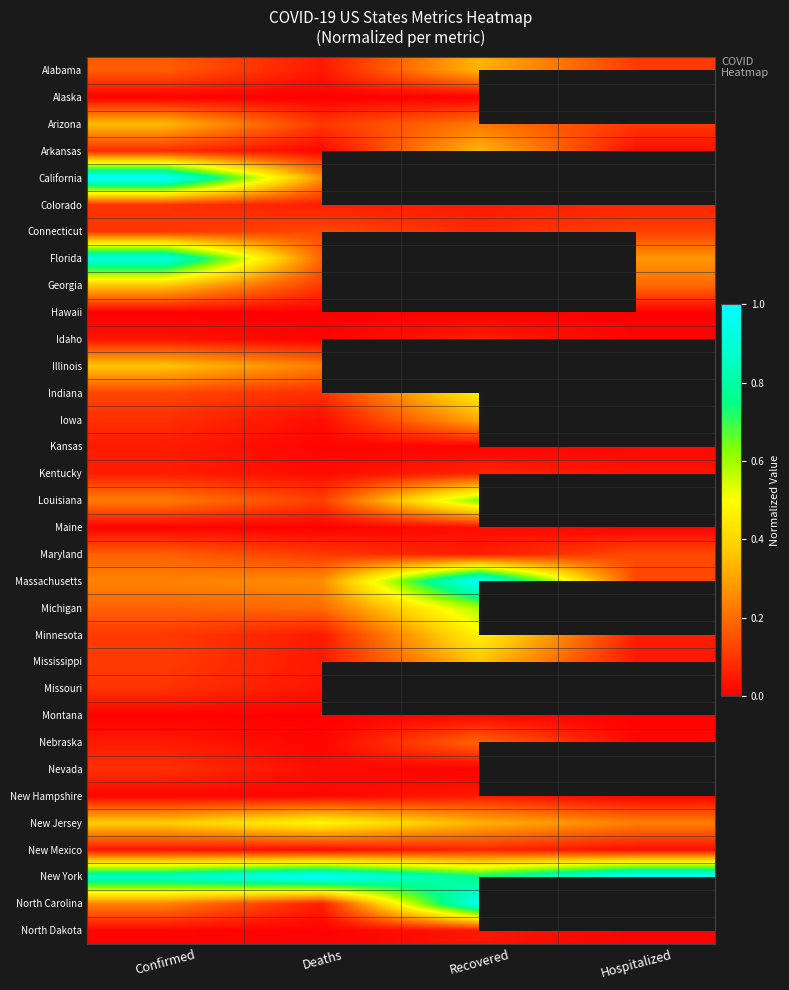

Where is Arizona nearest to the value 0?

Hospitalized